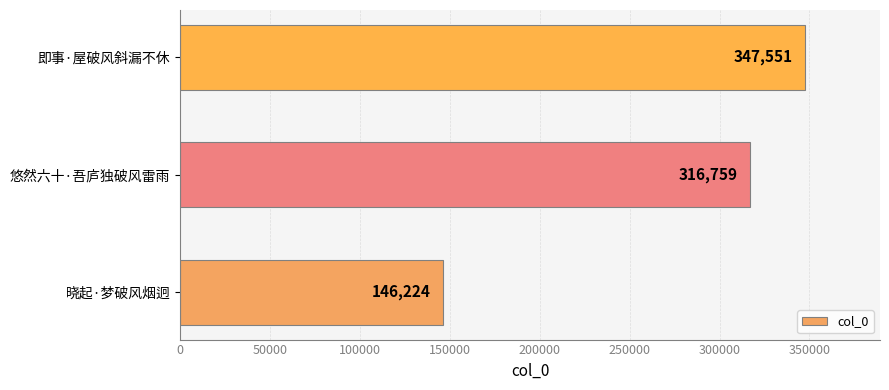

Is it true that the value at 悠然六十·吾庐独破风雷雨 is 427445?

False